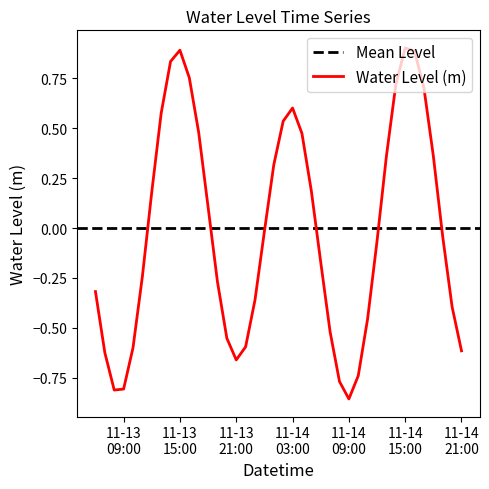

What is the maximum value for Water Level (m)?

0.9